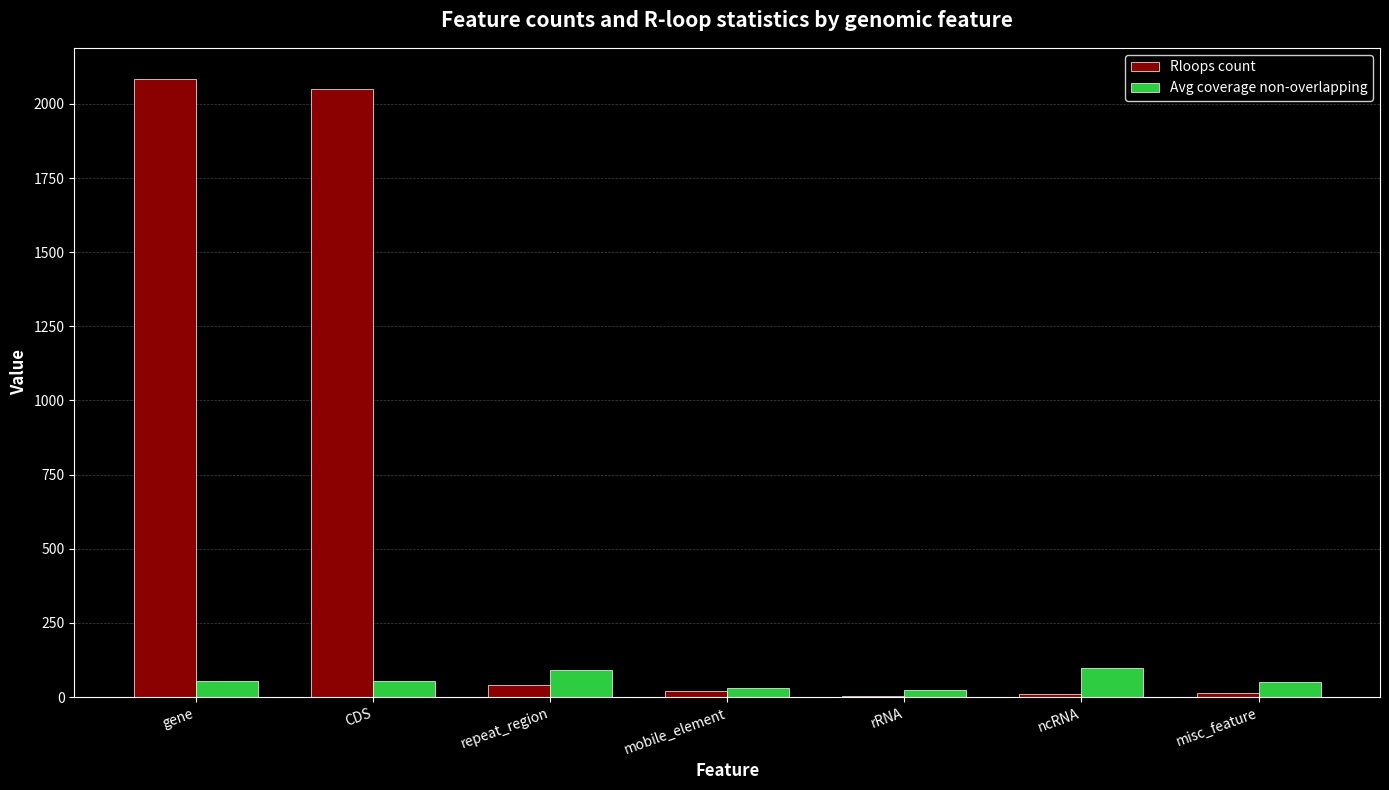

What is the total value across all series at gene?

2138.9